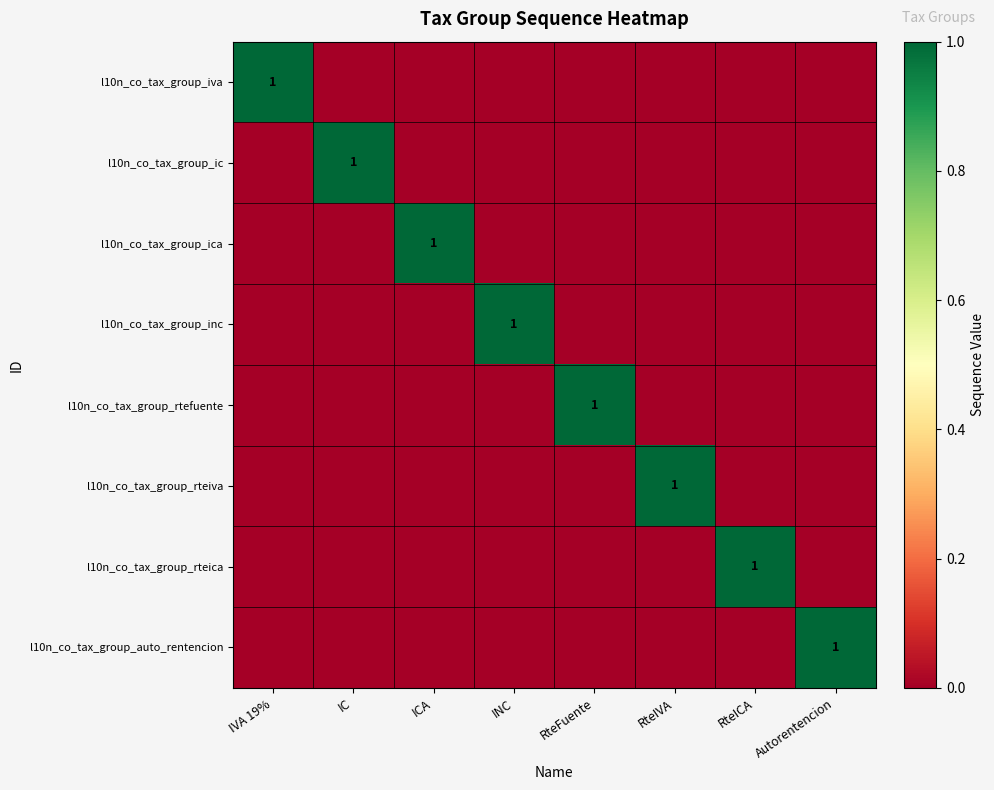

Rank the series at RteFuente from lowest to highest value.

l10n_co_tax_group_iva, l10n_co_tax_group_ic, l10n_co_tax_group_ica, l10n_co_tax_group_inc, l10n_co_tax_group_rteiva, l10n_co_tax_group_rteica, l10n_co_tax_group_auto_rentencion, l10n_co_tax_group_rtefuente